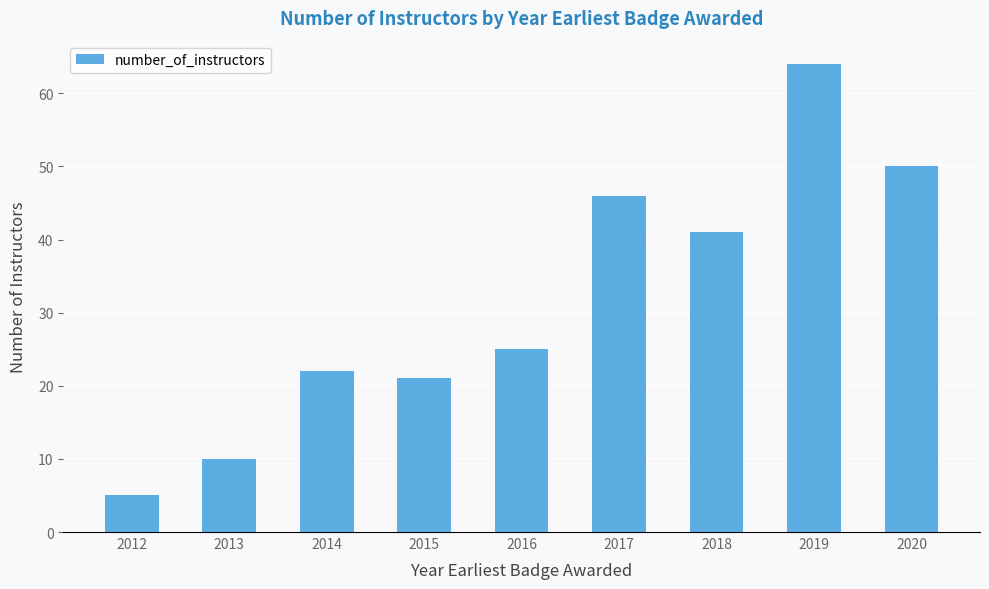

Reading left to right, what are all the values shown in this chart?

5	10	22	21	25	46	41	64	50